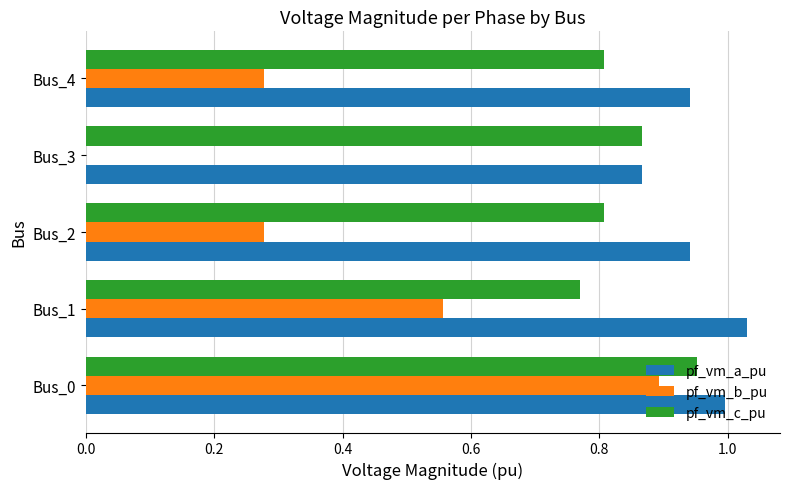

Which label corresponds to the largest value in the chart?

Bus_1